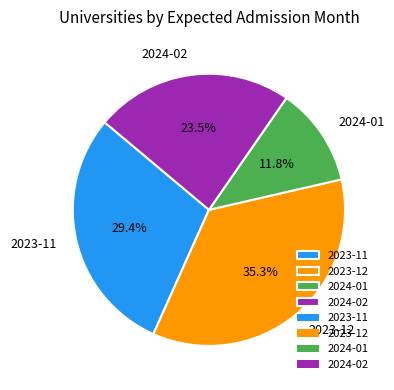

Count the number of slices in the pie.

4